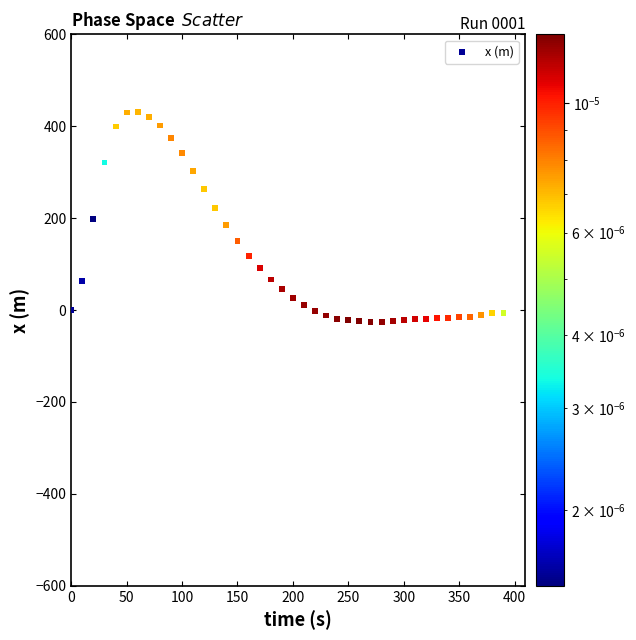

What is the range of X values (max minus min)?

390.0